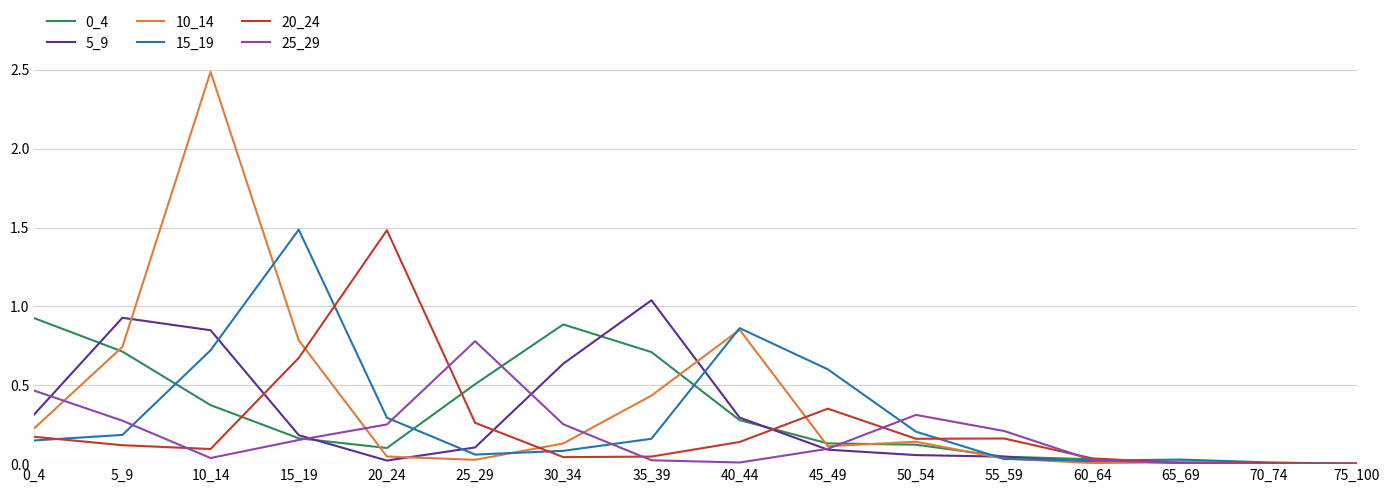

At which category is the sum across all series the highest?

10_14